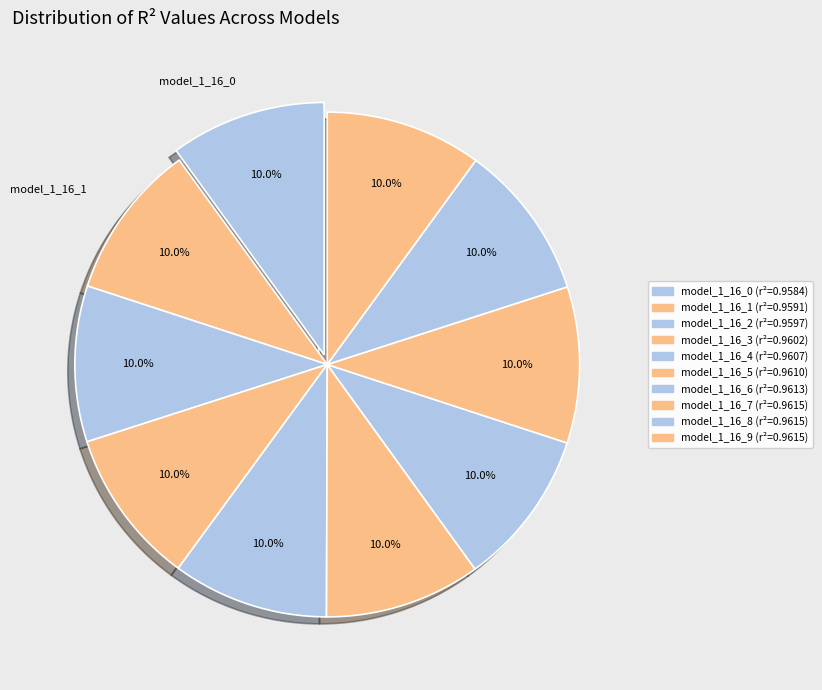

How many slices are in this pie chart?

10